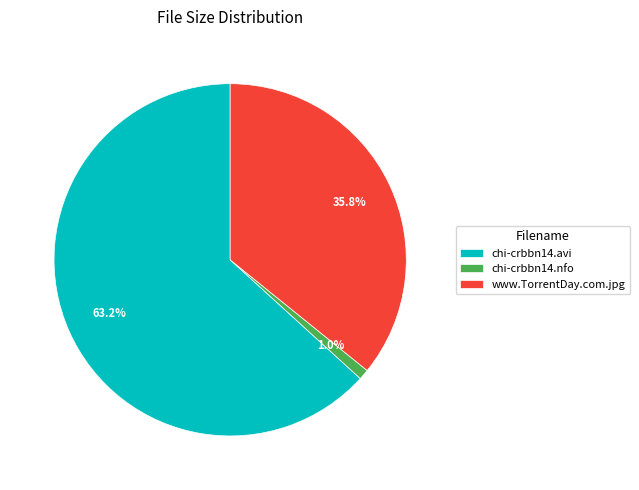

What is the smallest slice in the pie chart?

chi-crbbn14.nfo